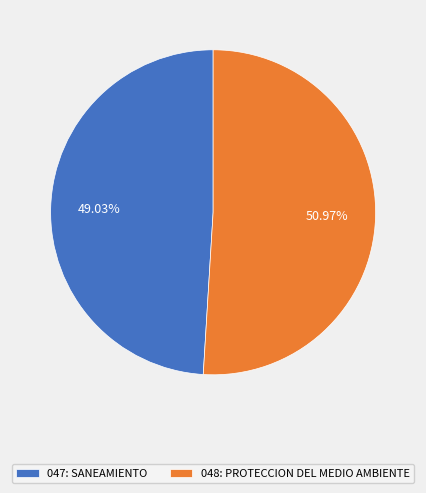

Is there any slice that represents more than half of the pie?

Yes